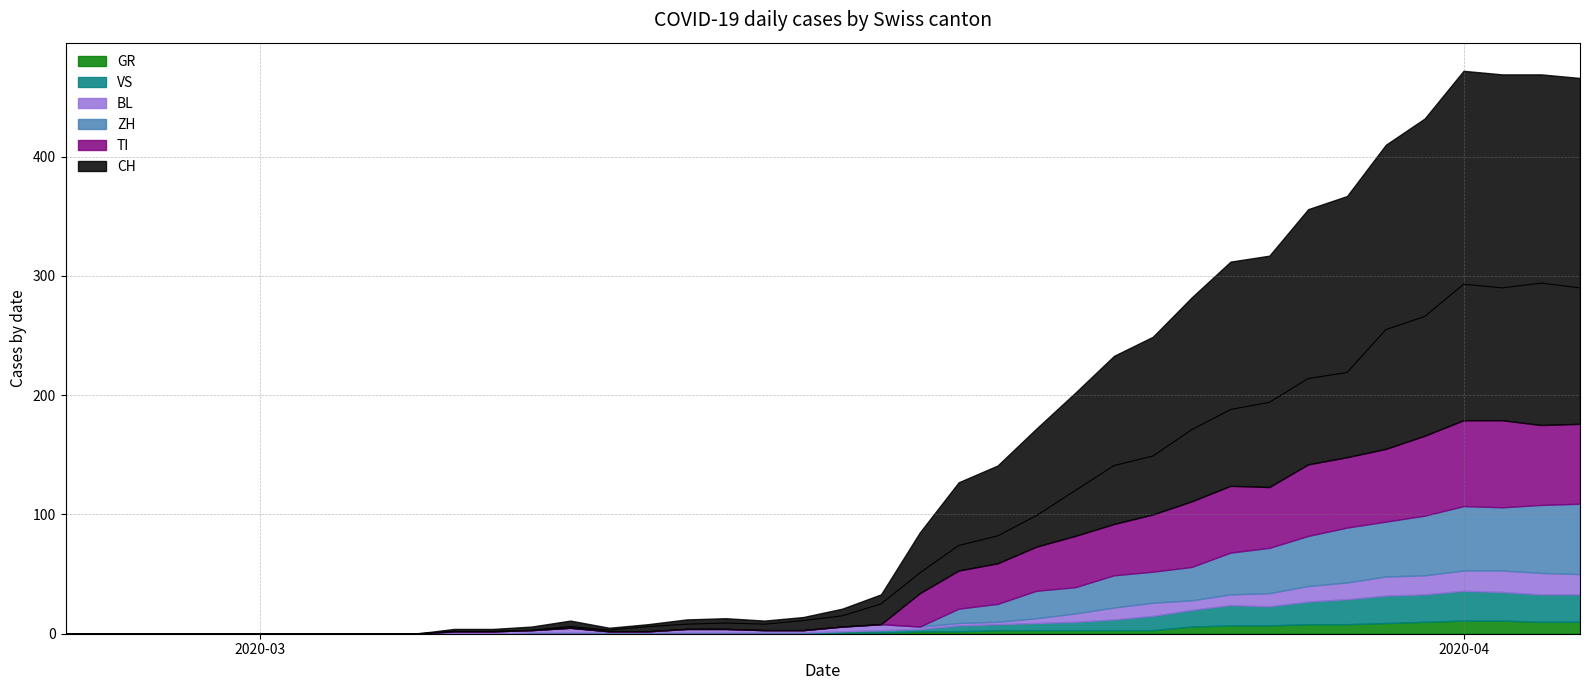

What is the difference between the VS values at 34 and 6?

23